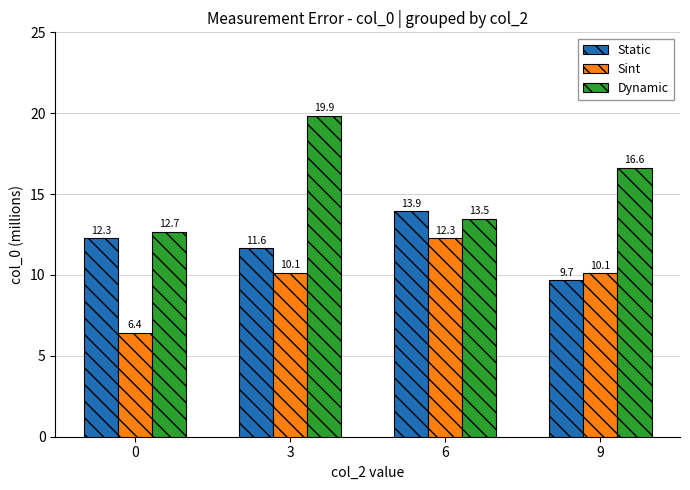

What is the spread (max minus min) of values at 3?

9.7